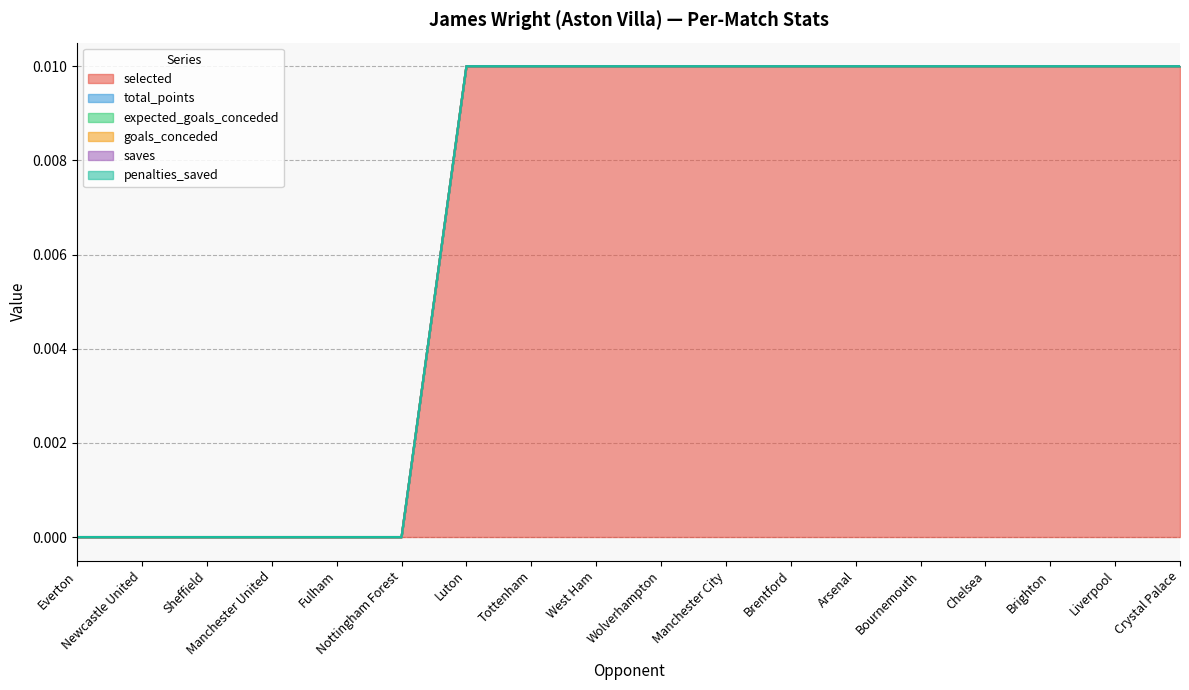

What is the label of the 10th point from the right?

West Ham